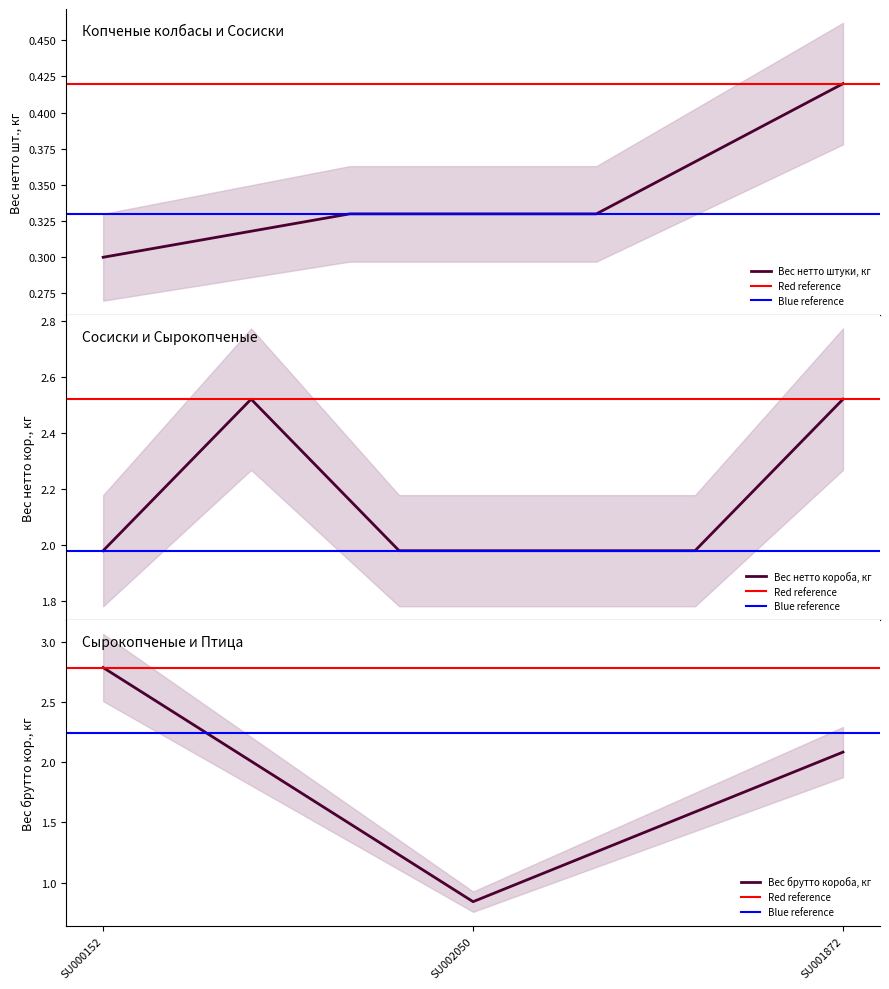

True or false: Вес нетто штуки, кг has more than 1 interior local peaks.

False